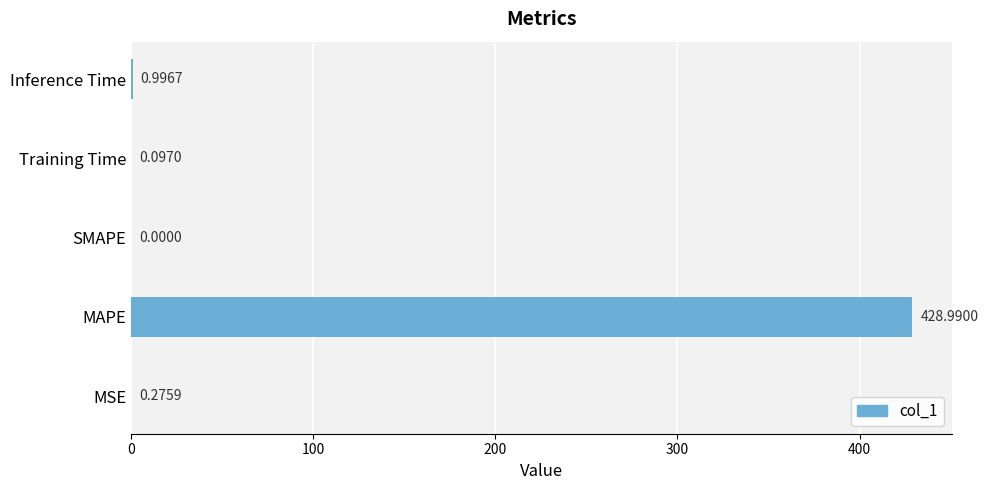

At which label is the value closest to 214?

Inference Time